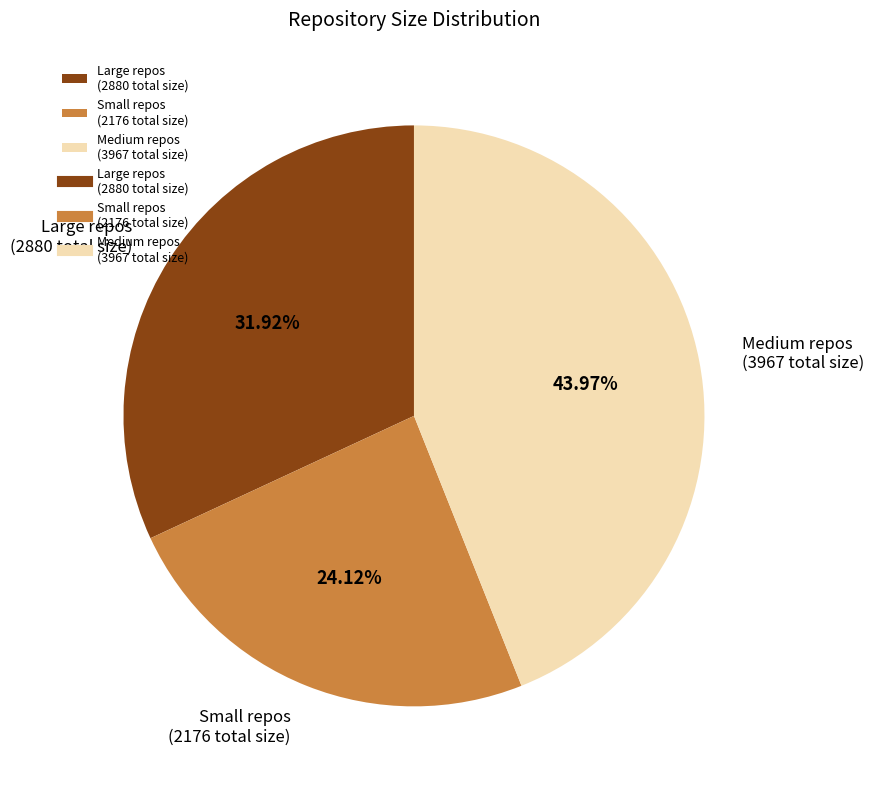

Does any single category account for the majority?

No